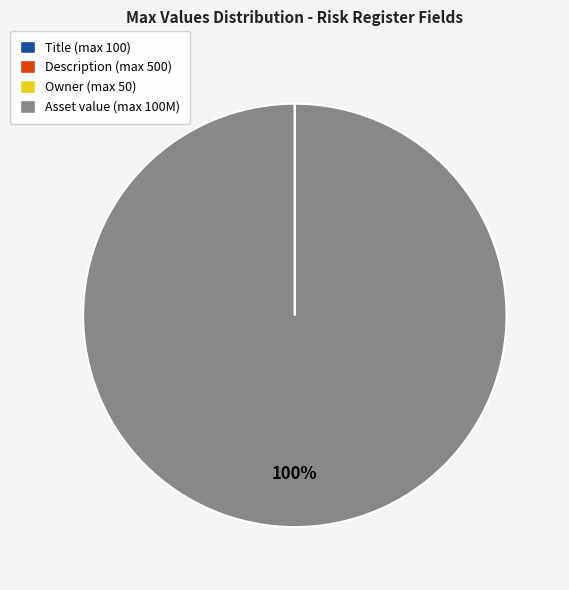

What is the largest slice in the pie chart?

Asset value (max 100M)